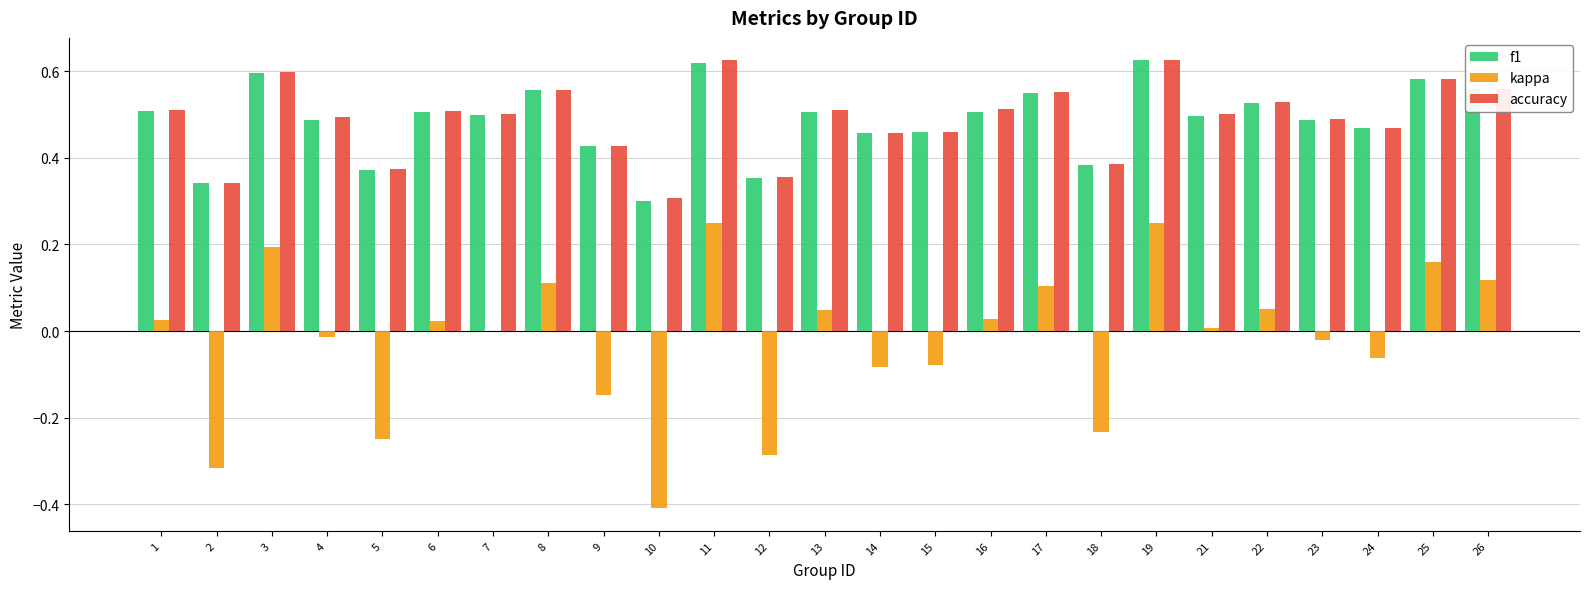

Where does the kappa series first go above 0?

1